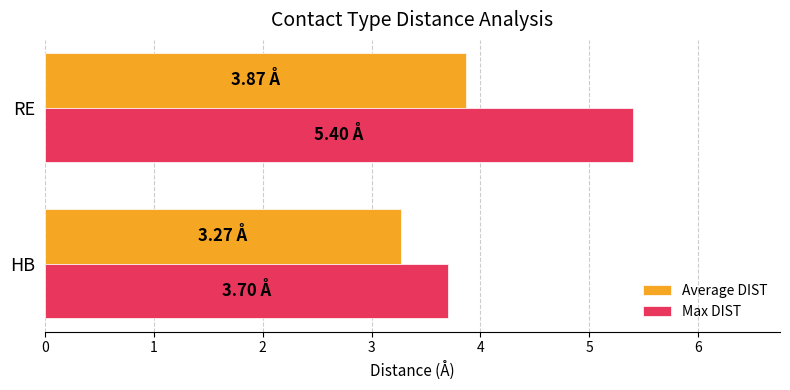

Where is Average DIST nearest to the value 3?

HB